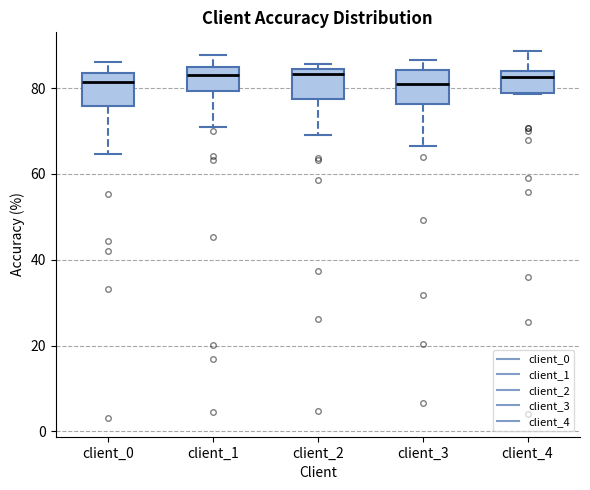

Where does the lower whisker of the box for client_2 end on the y-axis? The values are not printed on the chart, so give them approximately, as read against the axis.

70